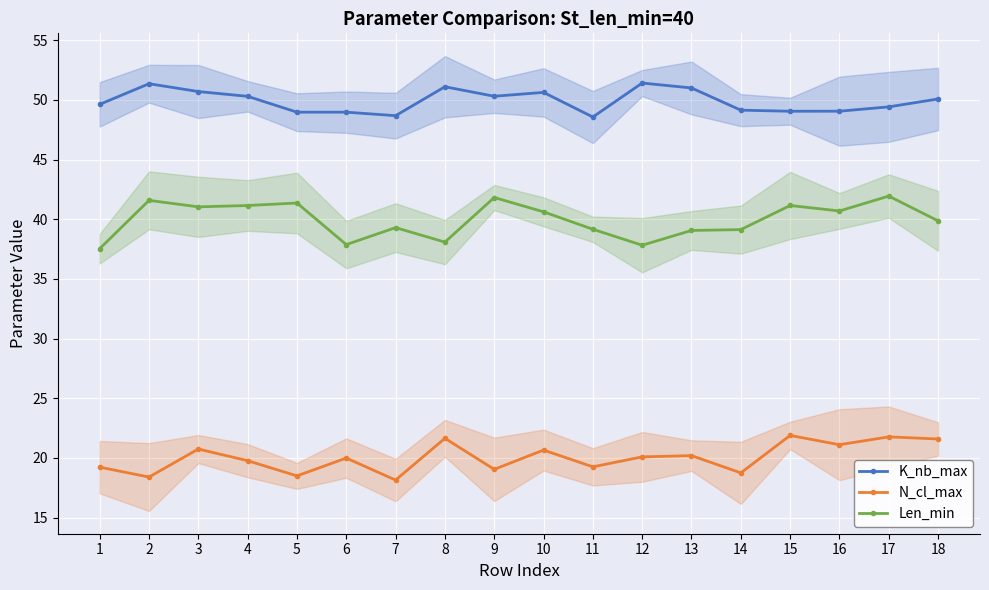

Which has a higher value, 11 or 5?

5